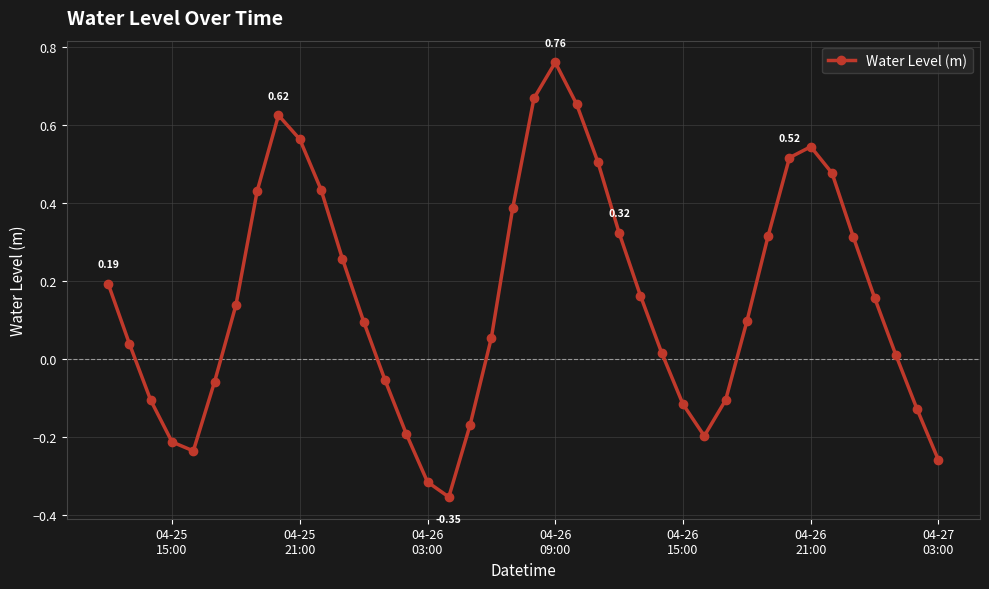

What is the difference between the maximum and minimum values?

1.1